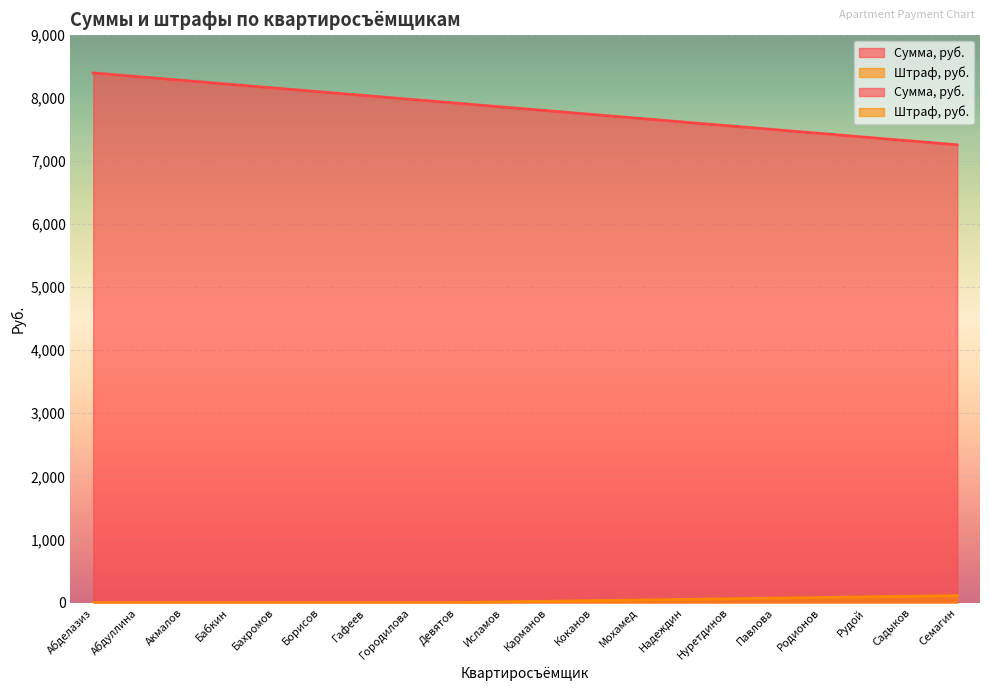

What is the difference between the maximum and second lowest values in the Штраф, руб. series?

110.0